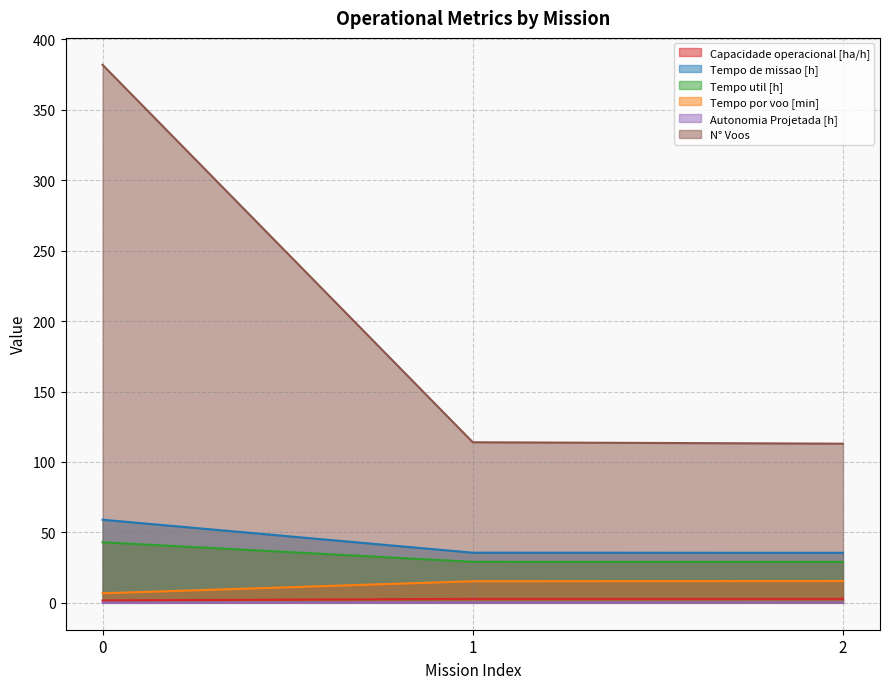

True or false: Tempo por voo [min] has a value of 15.3 at 1.

True